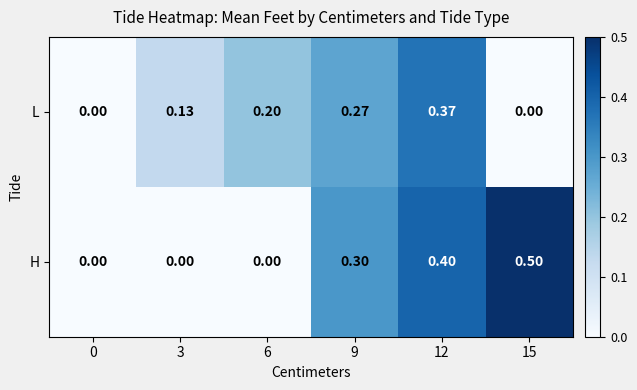

At which category is the sum across all series the highest?

12